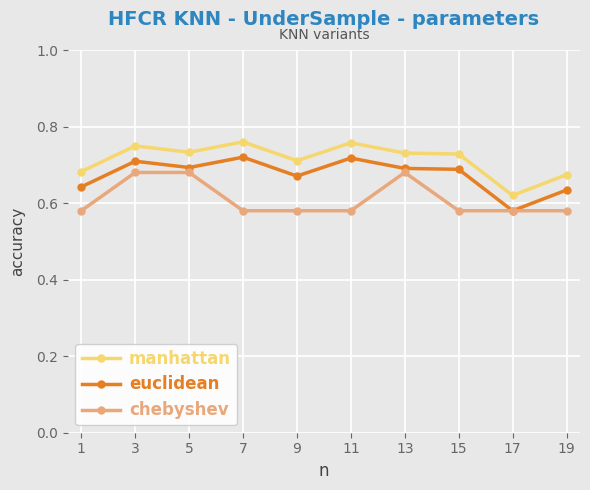

Which category has the lowest value in the manhattan series?

17